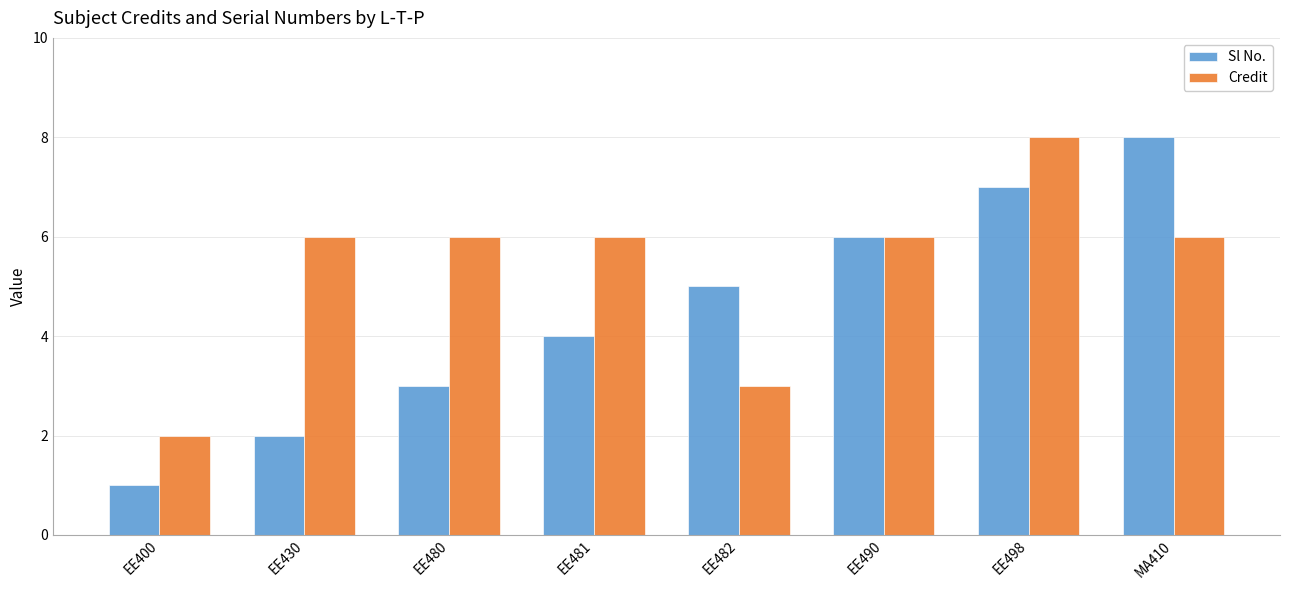

The Sl No. series shows 7 at EE498. True or false?

True